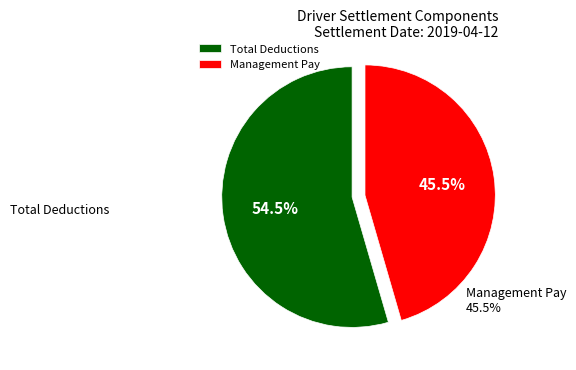

Approximately how many times larger is the value at Management Pay compared to Total Deductions?

0.8